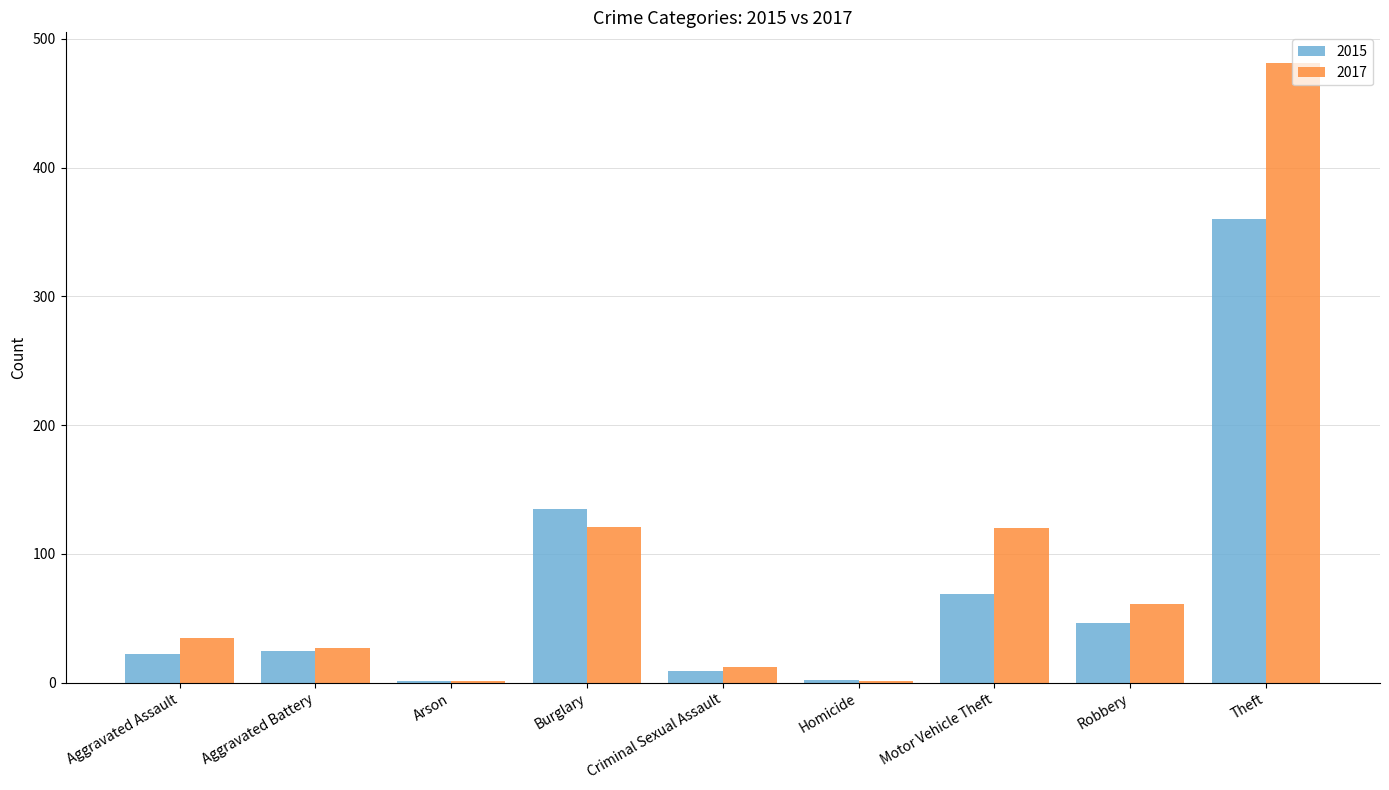

The value of 2015 at Aggravated Battery is 25. True or false?

True